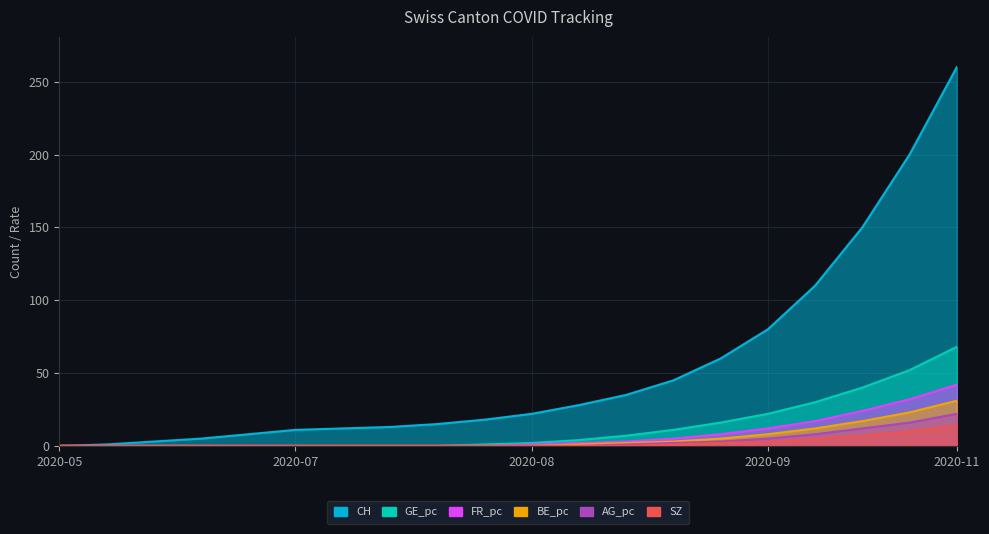

True or false: CH has a value of 46 at 2020-07-29.

False